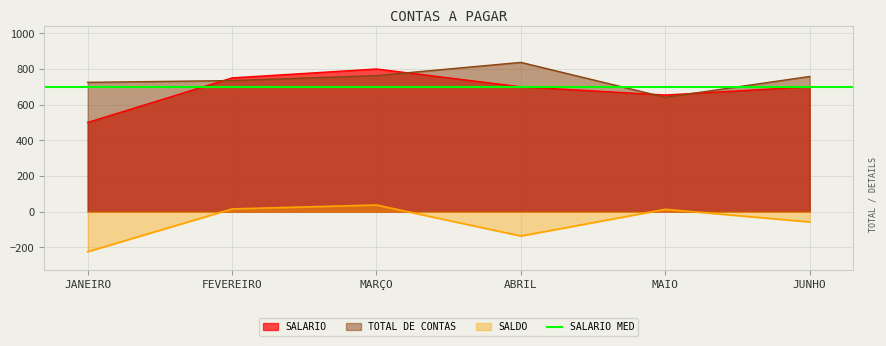

True or false: SALDO and SALARIO cross at least once.

False